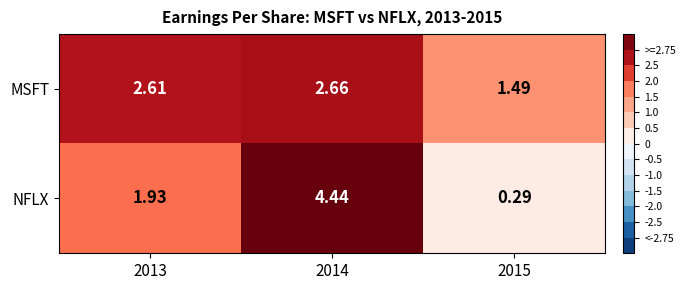

What is the total value across all series at 2013?

4.5